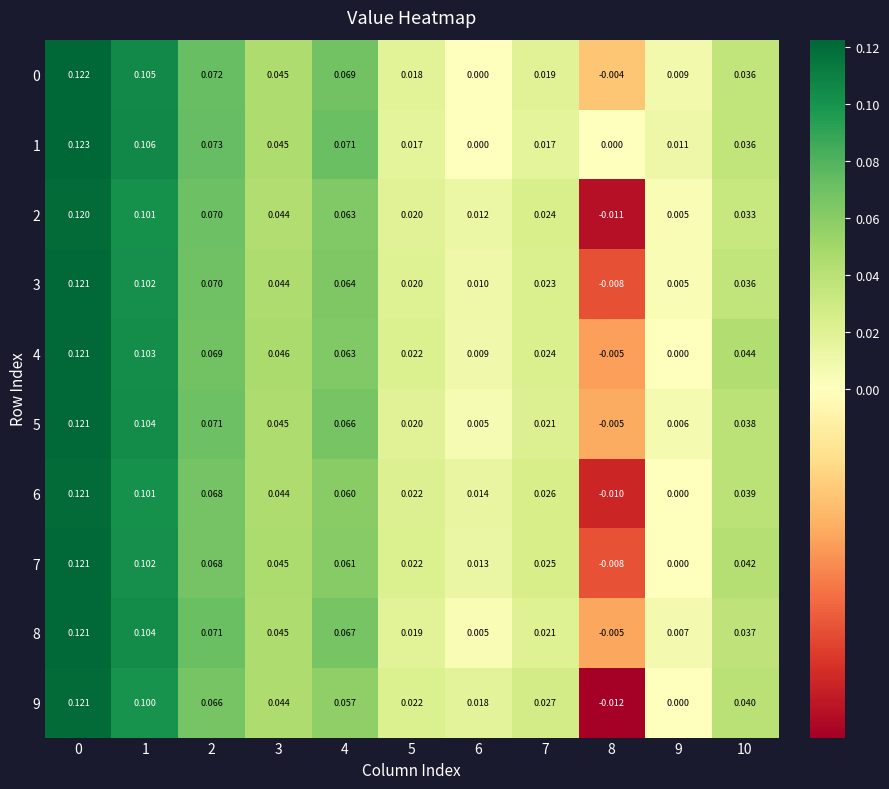

Is the value of 6 at 3 greater than the value of 7 at 10?

Yes